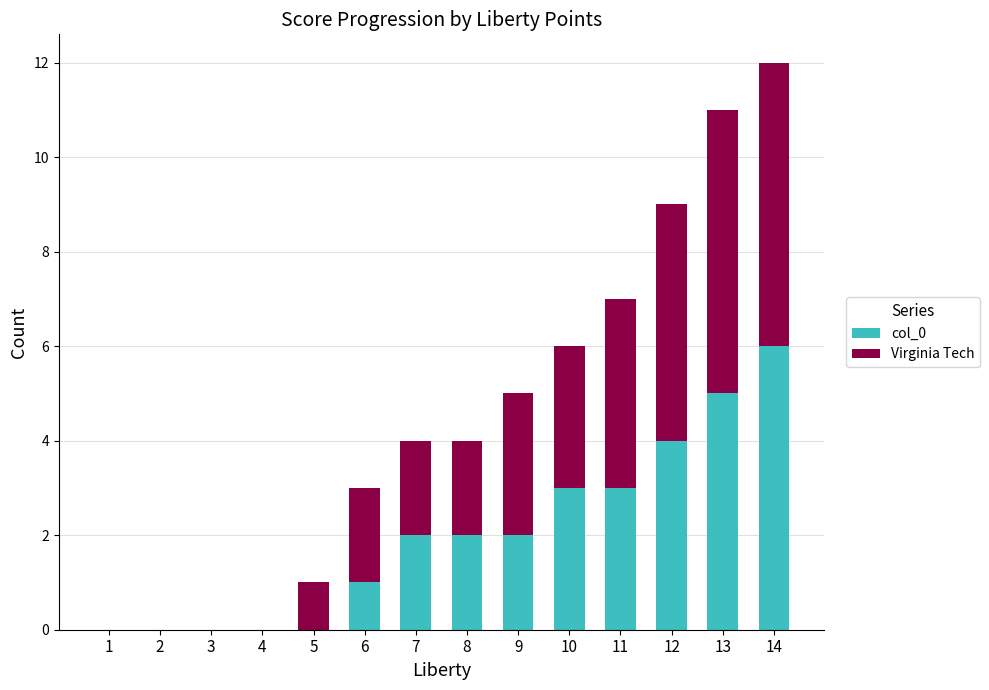

The value of col_0 at 3 is 2. True or false?

False